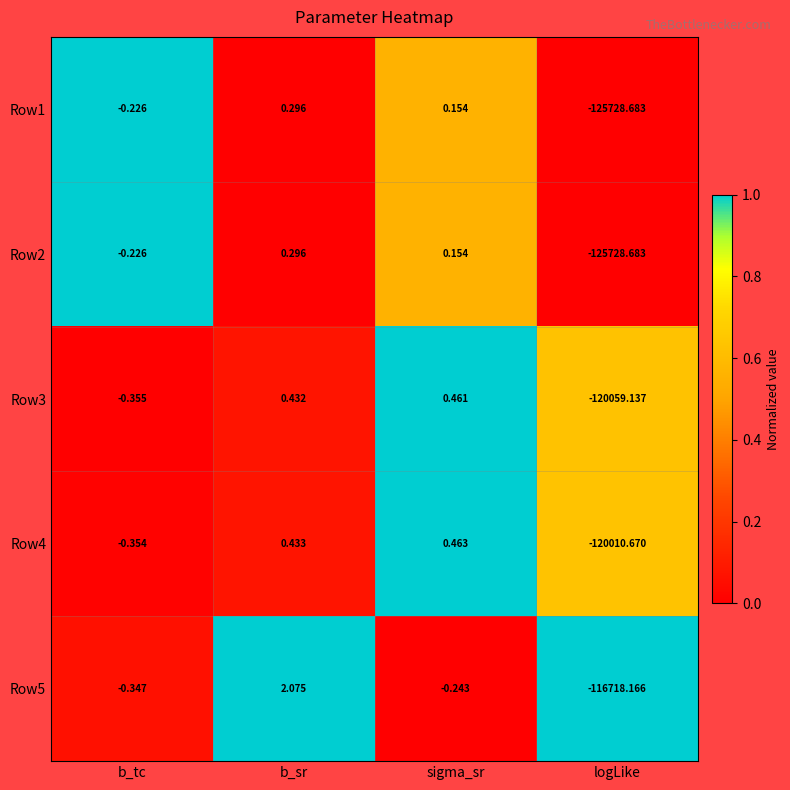

At which label does Row4 first exceed 0?

b_sr